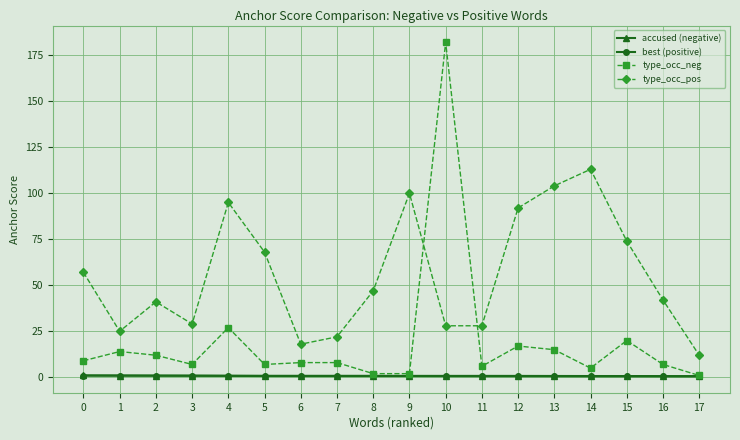

How many distinct data groups are displayed?

4